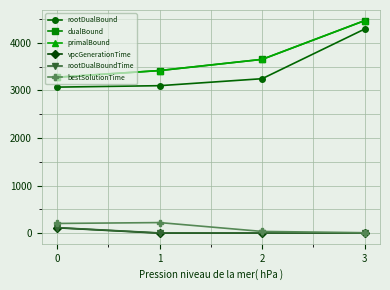

True or false: bestSolutionTime and rootDualBound intersect in this chart.

False